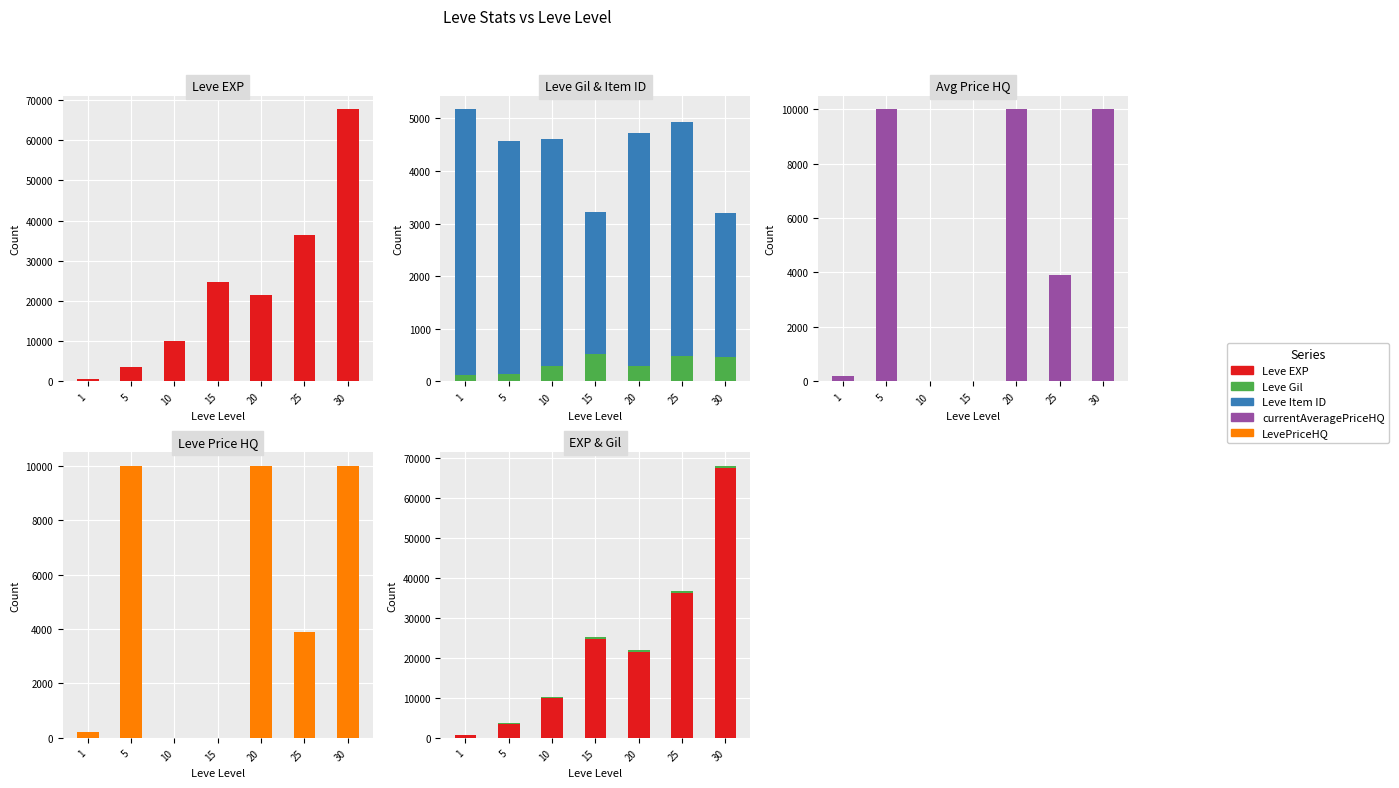

List the labels in order of Leve EXP value, smallest first.

1, 5, 10, 20, 15, 25, 30